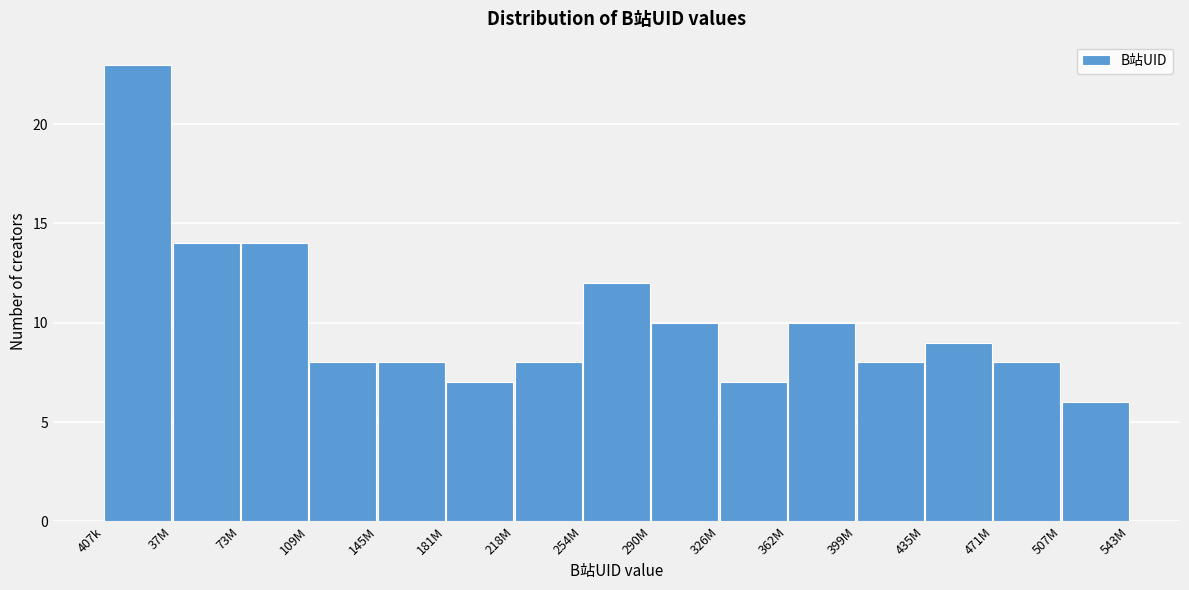

Reading left to right, what are all the values shown in this chart?

407k=23	37M=14	73M=14	109M=8	145M=8	181M=7	218M=8	254M=12	290M=10	326M=7	362M=10	399M=8	435M=9	471M=8	507M=6